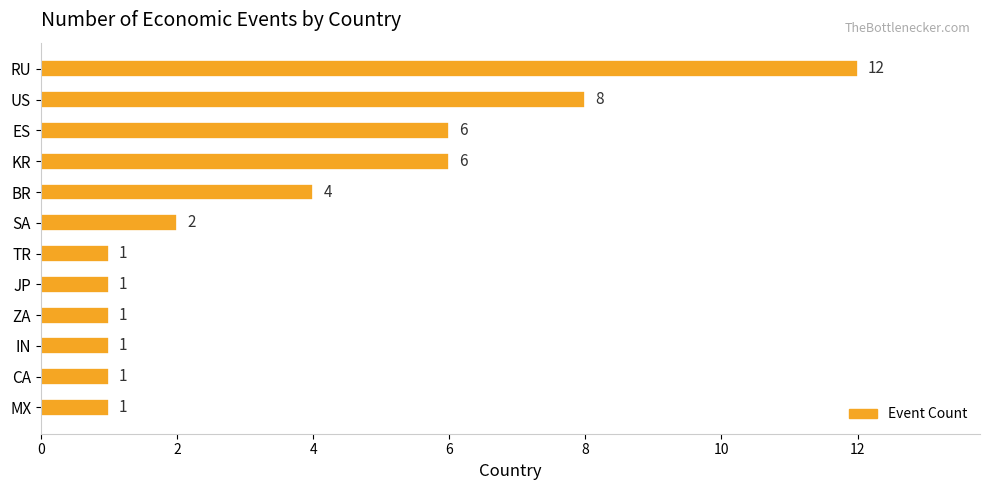

Reading top to bottom, list all the values displayed in this chart.

12	8	6	6	4	2	1	1	1	1	1	1